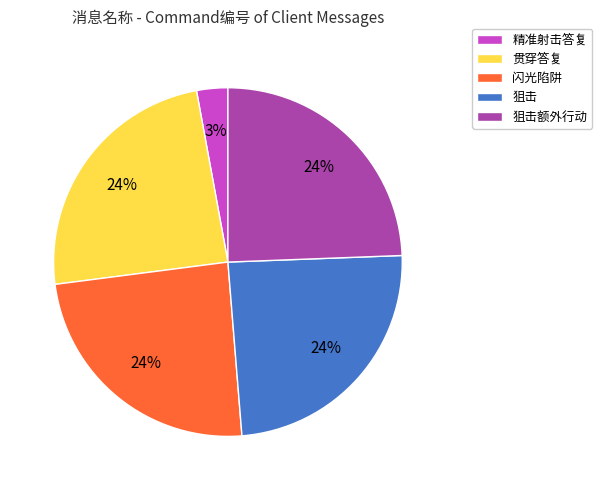

Is the sum of 闪光陷阱 and 狙击额外行动 greater than half?

No